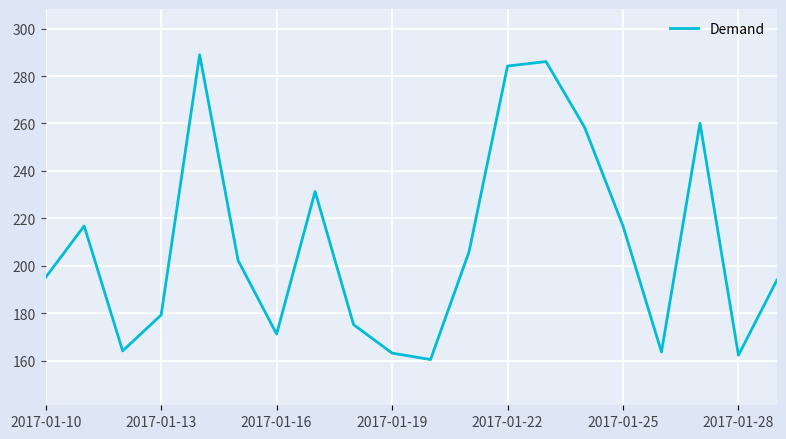

What is the difference between the maximum and minimum values?

128.5